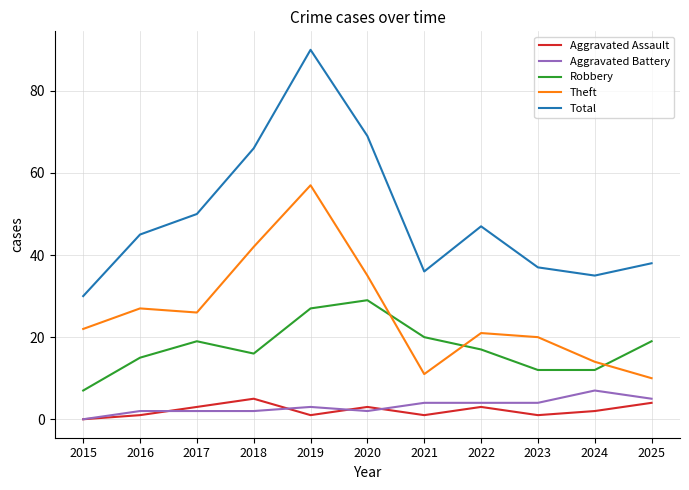

Rank the categories by Total value from highest to lowest.

2019, 2020, 2018, 2017, 2022, 2016, 2025, 2023, 2021, 2024, 2015